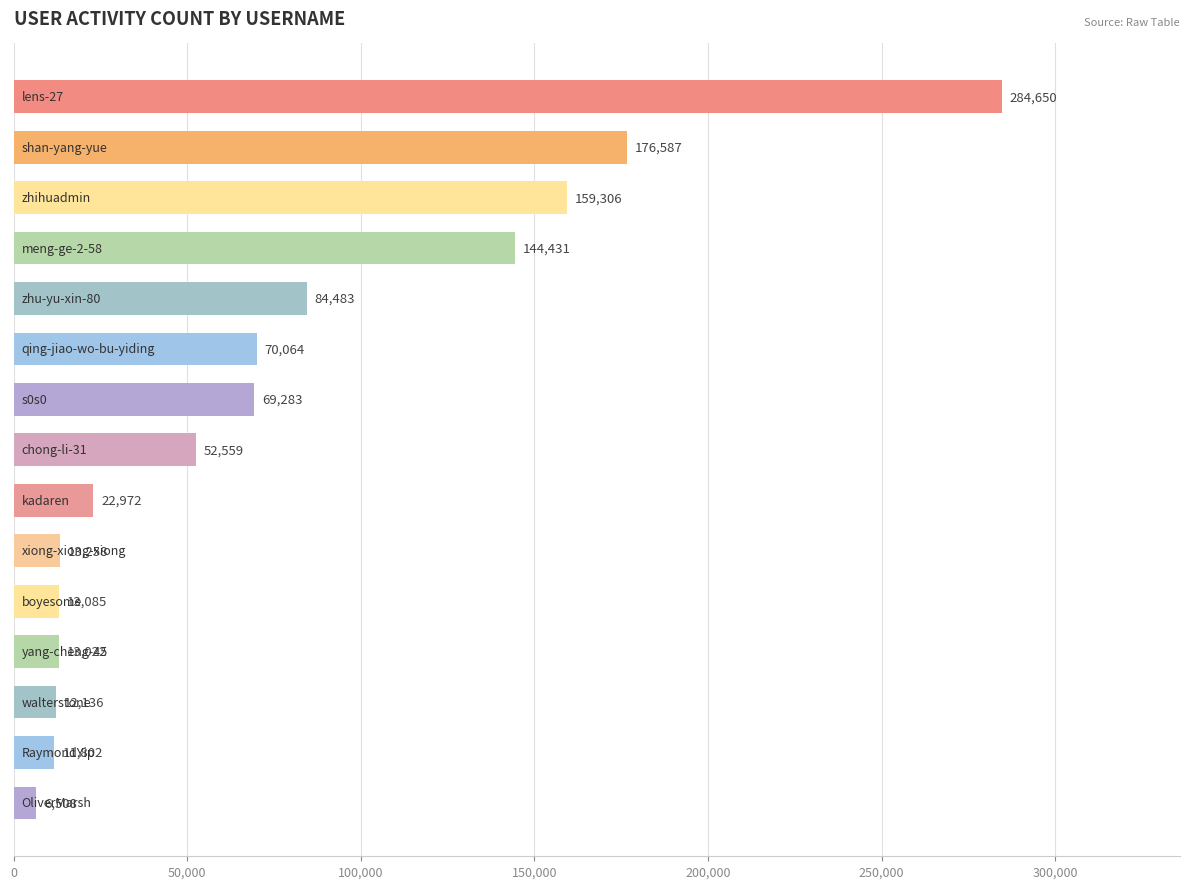

What is the greatest value displayed?

284650